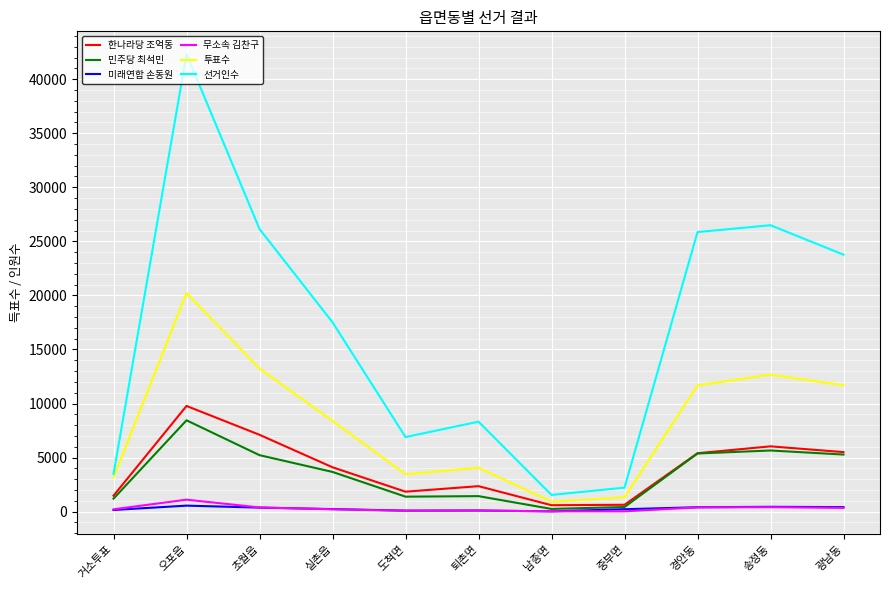

What is the average value of the 선거인수 series?

16777